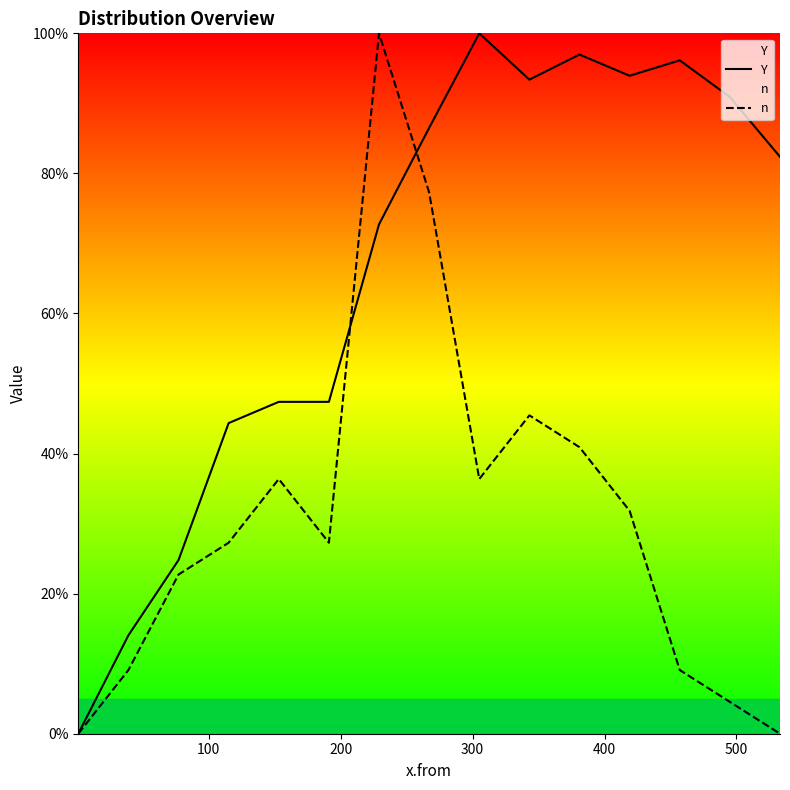

What is the maximum value shown in the chart?

100.0